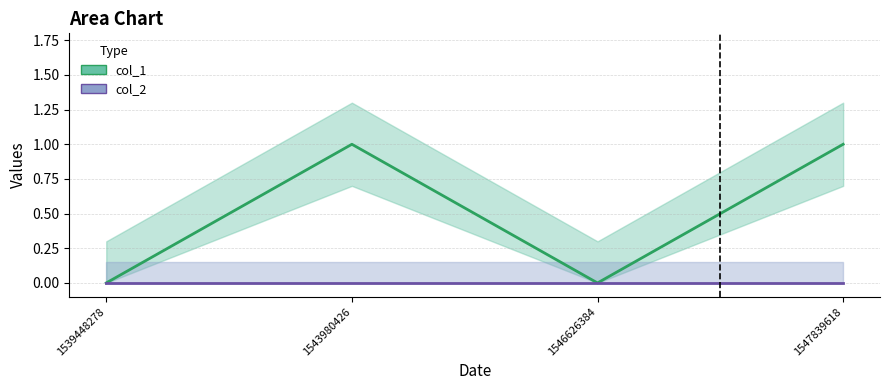

True or false: col_2 and col_1 intersect in this chart.

False